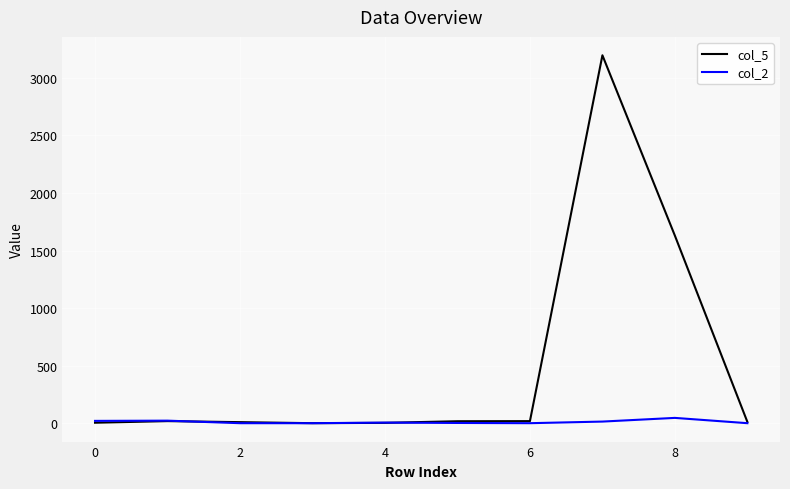

What is the maximum value shown in the chart?

3196